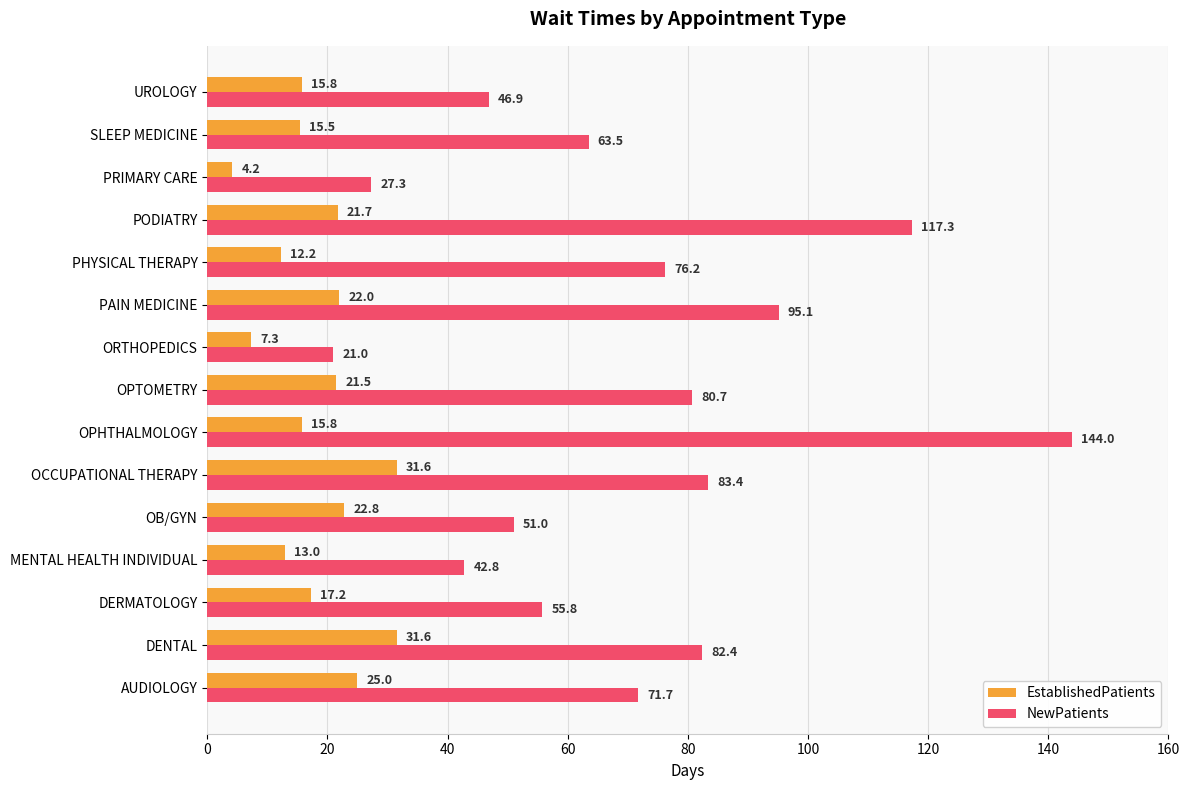

At how many categories does at least one series exceed 138?

1